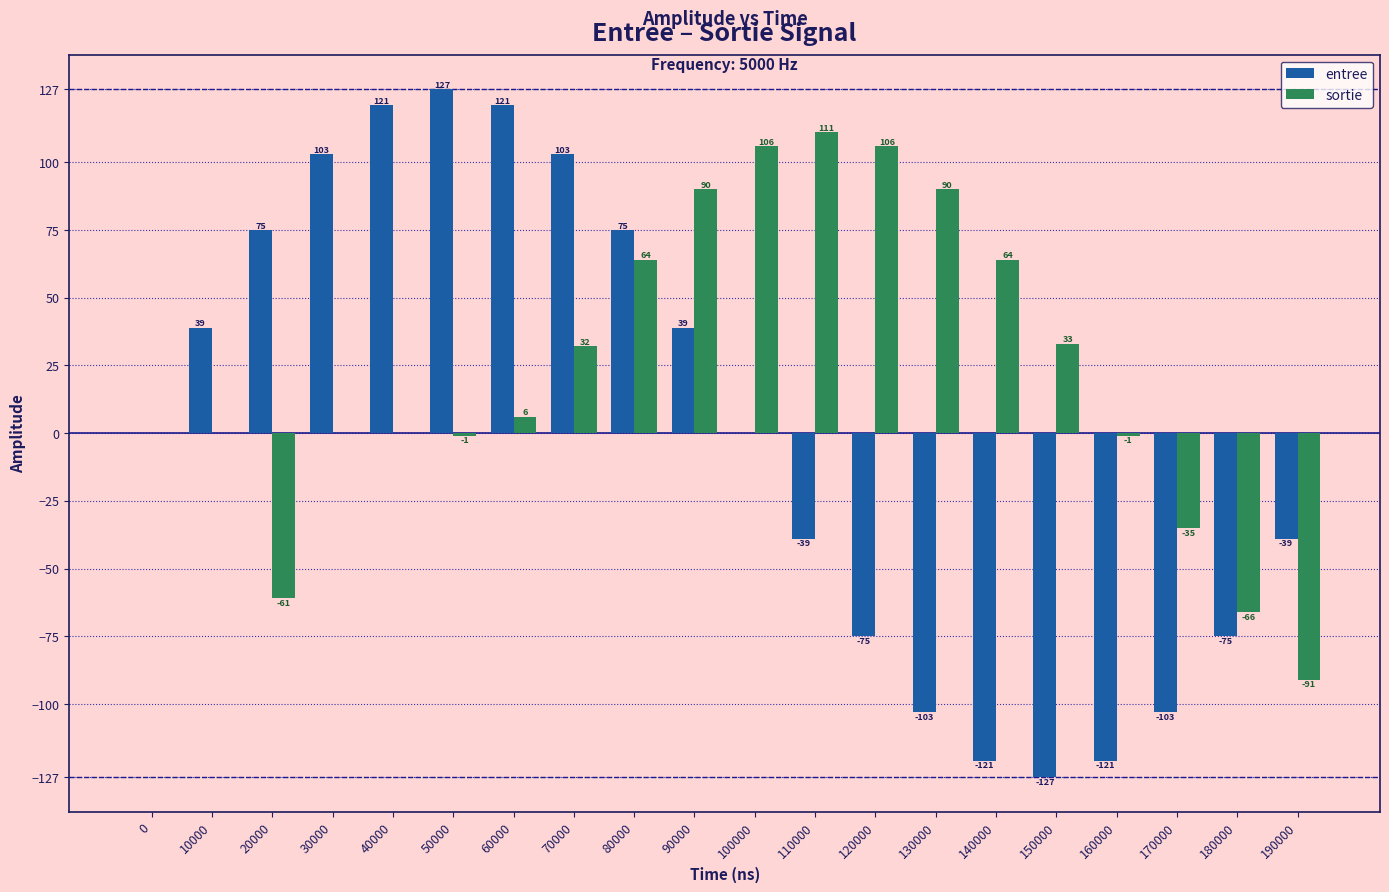

At which label does entree reach its peak?

50000